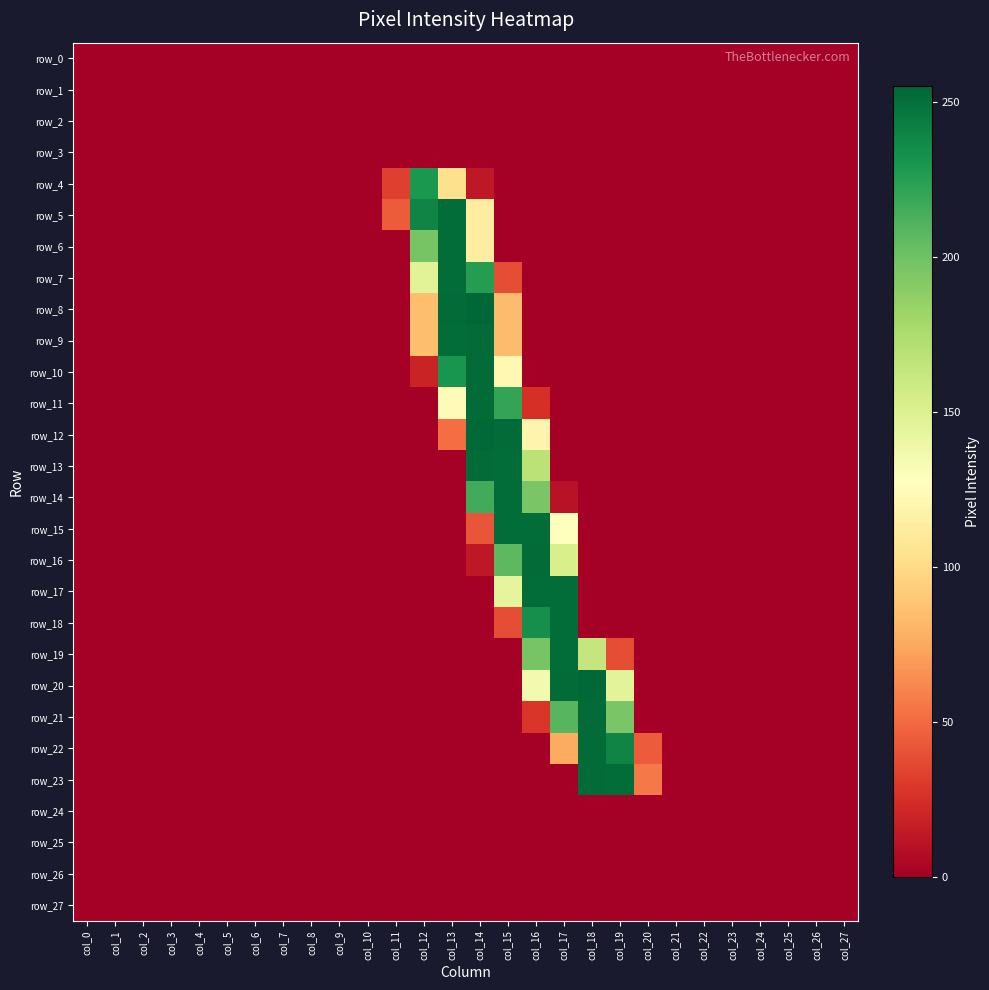

Is it true that row_14 equals 0 at col_3?

True